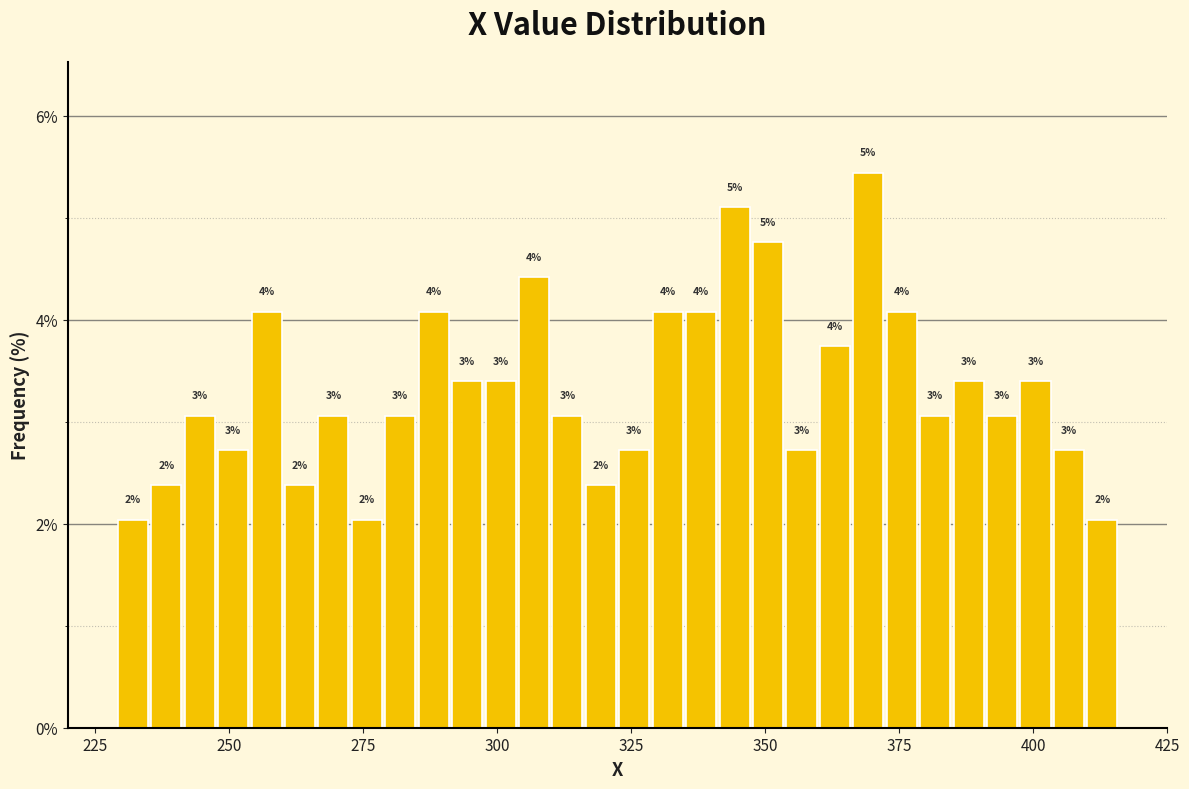

Read against the x-axis, roughly where is the centre of the tallest bar?

370